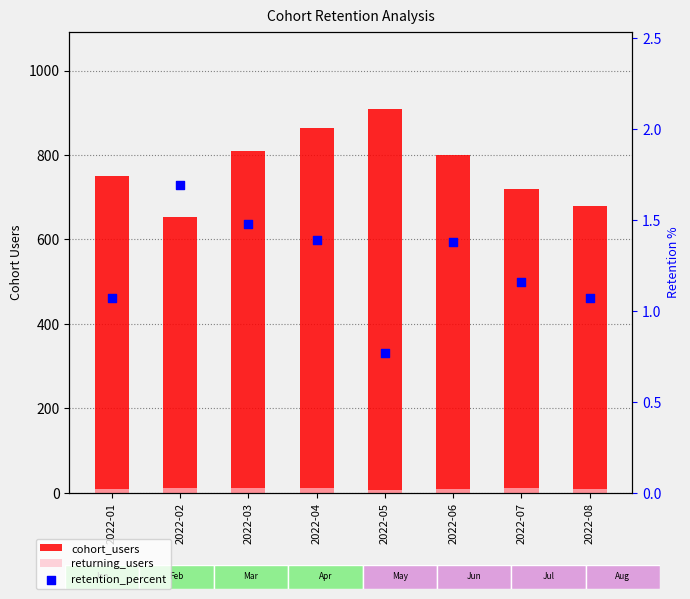

At how many categories does at least one series exceed 517?

8